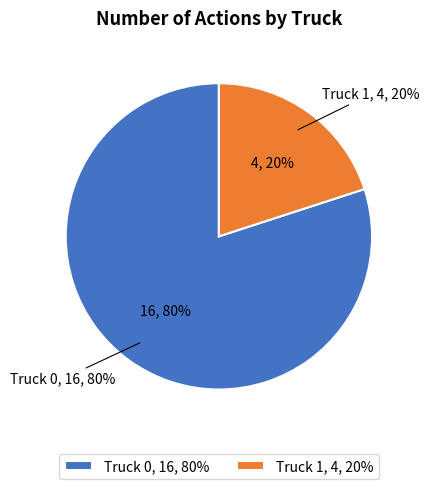

To the nearest percent, what percentage of the pie is Truck 0?

80%